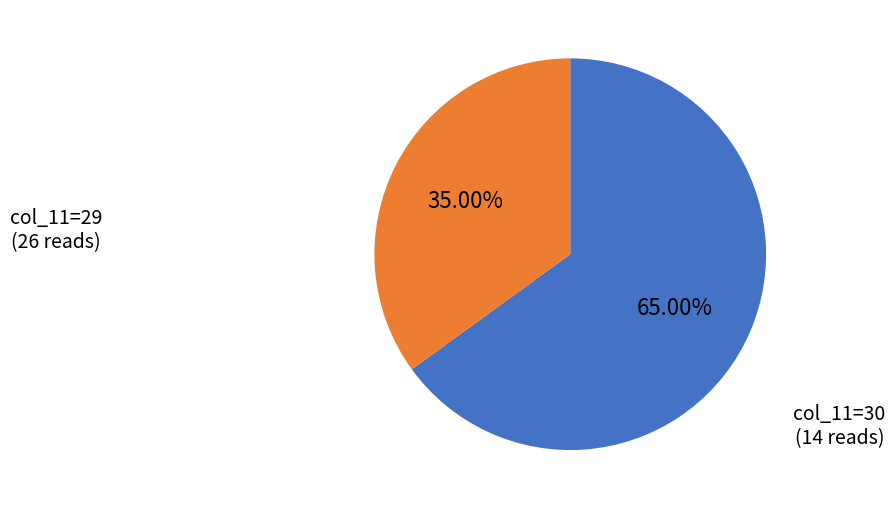

Does any single category account for the majority?

Yes